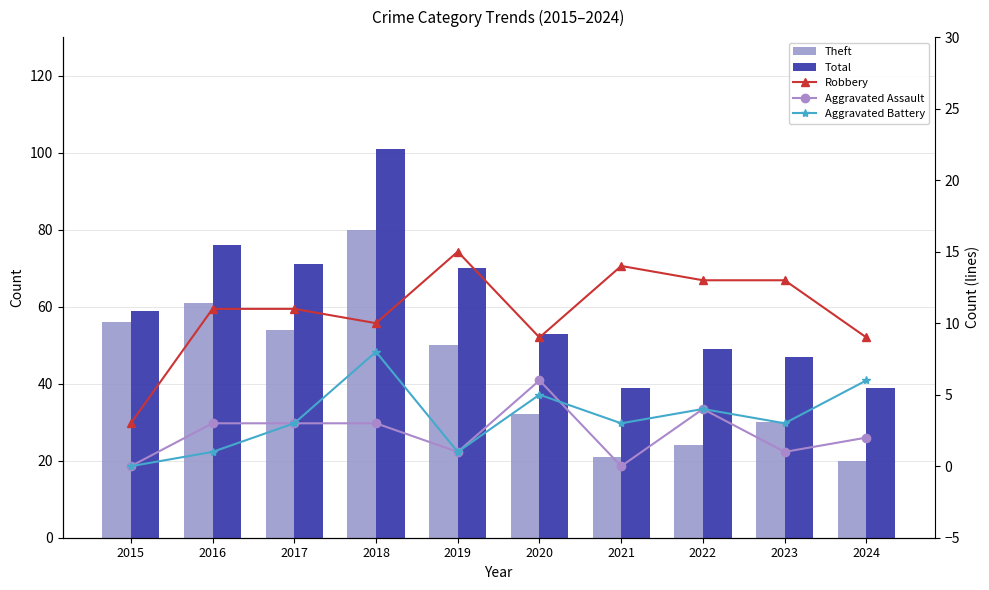

Does the chart contain stacked bars?

No